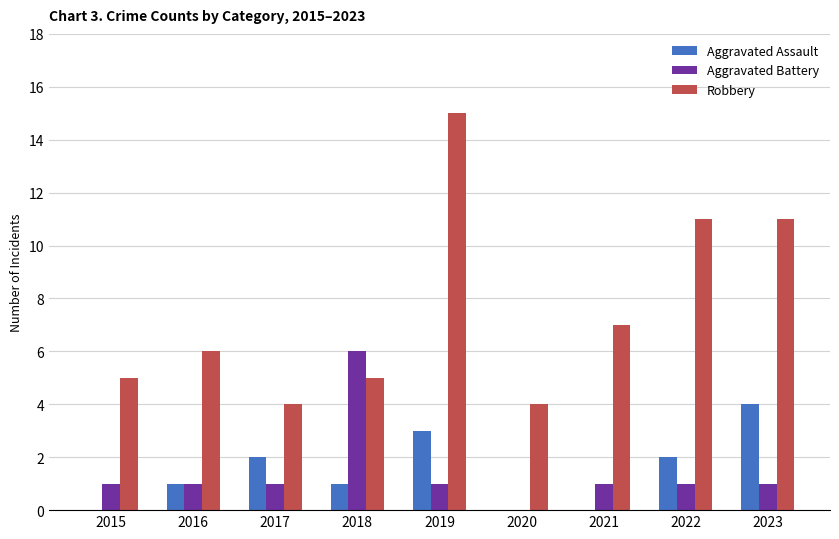

Reading right to left, transcribe all the data shown in this chart.

Aggravated Assault: 2023=4	2022=2	2021=0	2020=0	2019=3	2018=1	2017=2	2016=1	2015=0
Aggravated Battery: 2023=1	2022=1	2021=1	2020=0	2019=1	2018=6	2017=1	2016=1	2015=1
Robbery: 2023=11	2022=11	2021=7	2020=4	2019=15	2018=5	2017=4	2016=6	2015=5